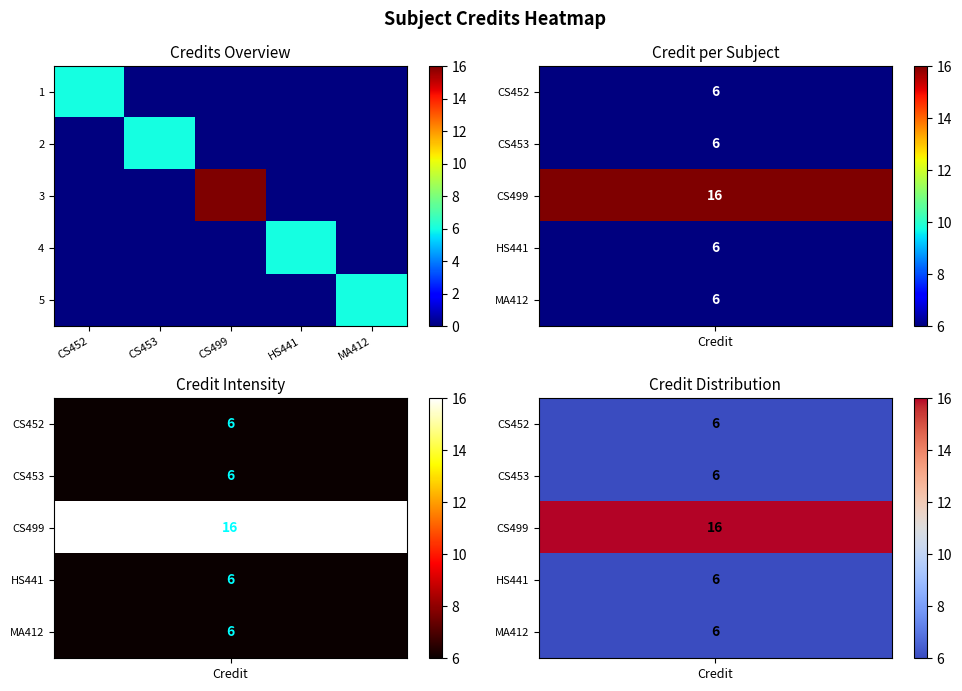

Between CS499 and CS452, which is larger?

CS452